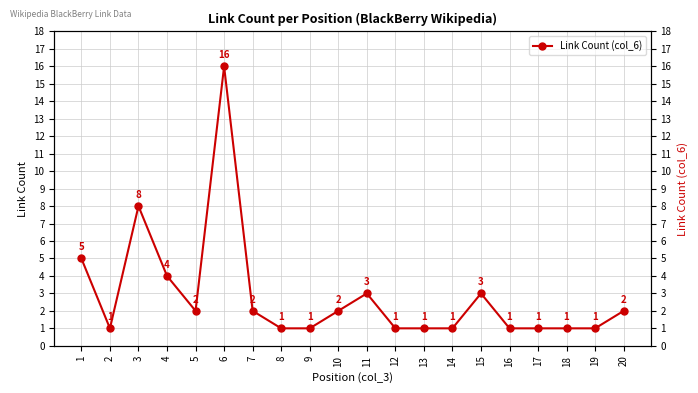

At which label does the data first exceed 2?

1